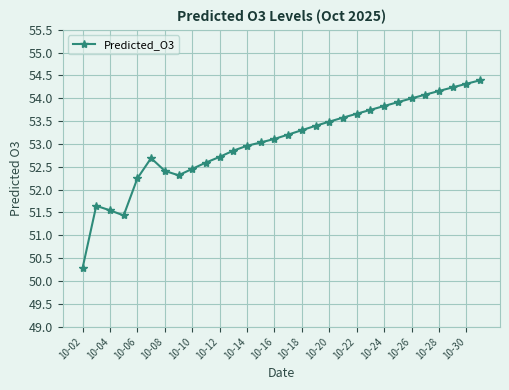

What is the average value?

53.1